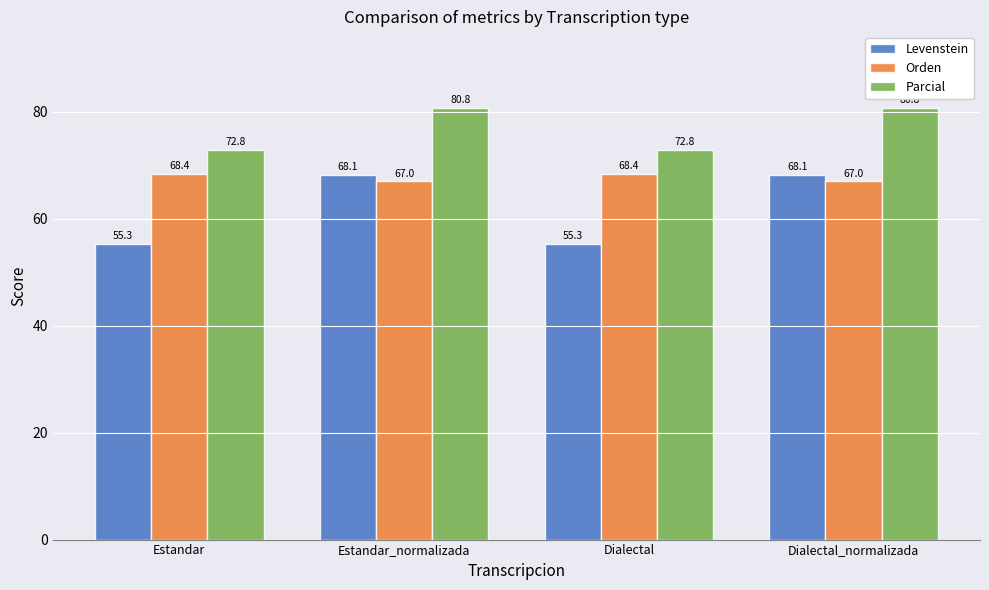

How many bars are there in total?

12